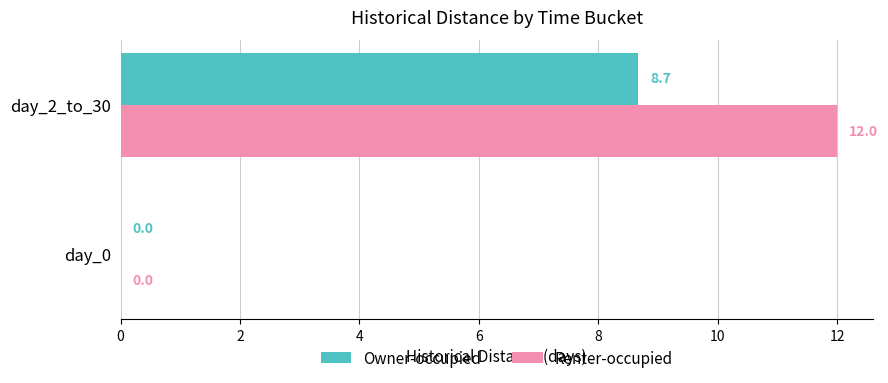

What is the sum of all Owner-occupied values?

8.7